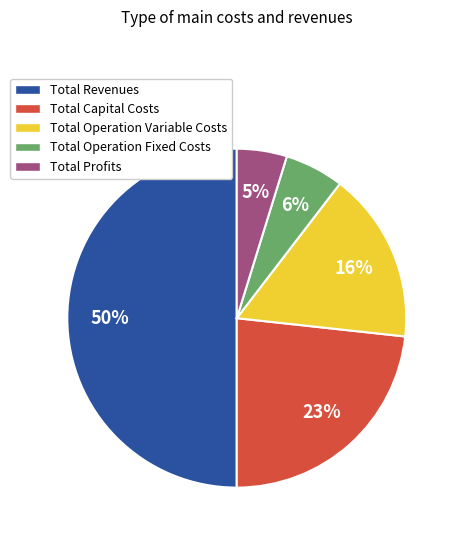

Count the number of slices in the pie.

5